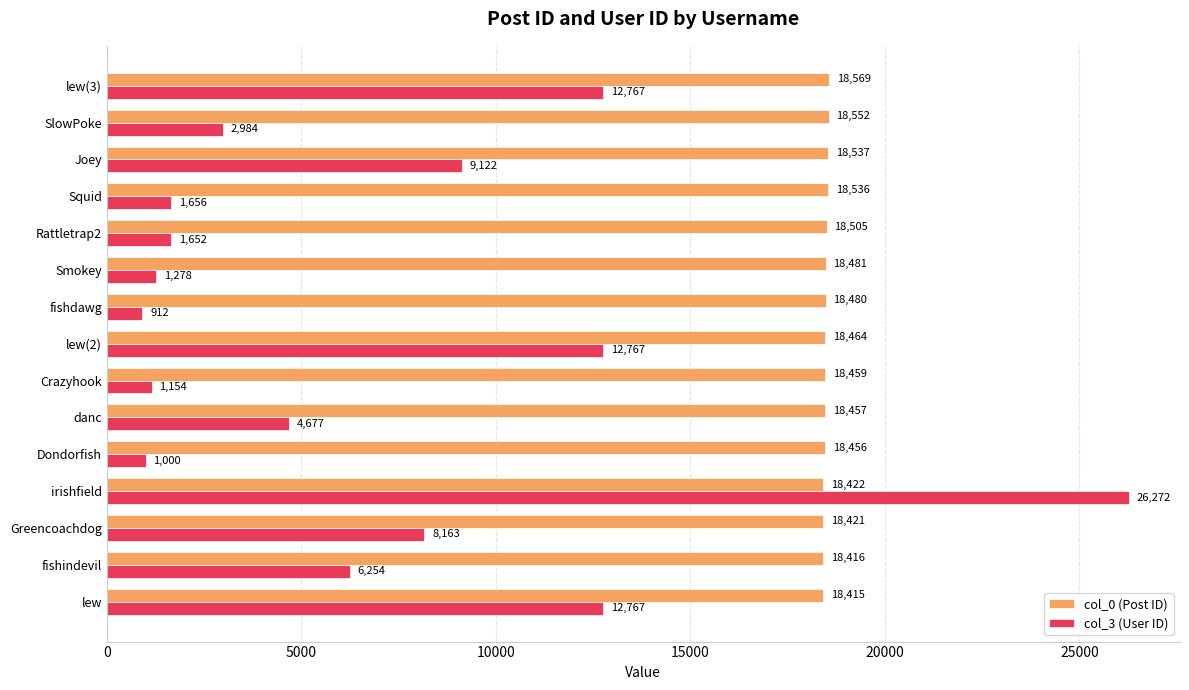

At which category is the sum across all series the highest?

irishfield